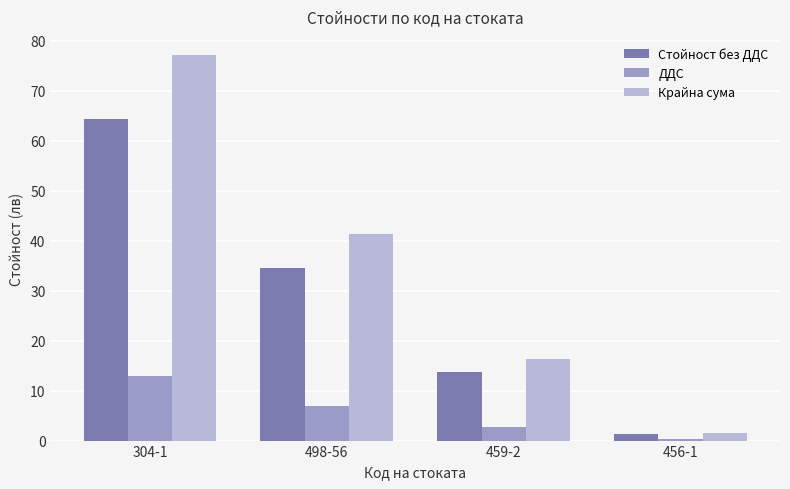

Which series changed the most between 459-2 and 456-1?

Крайна сума